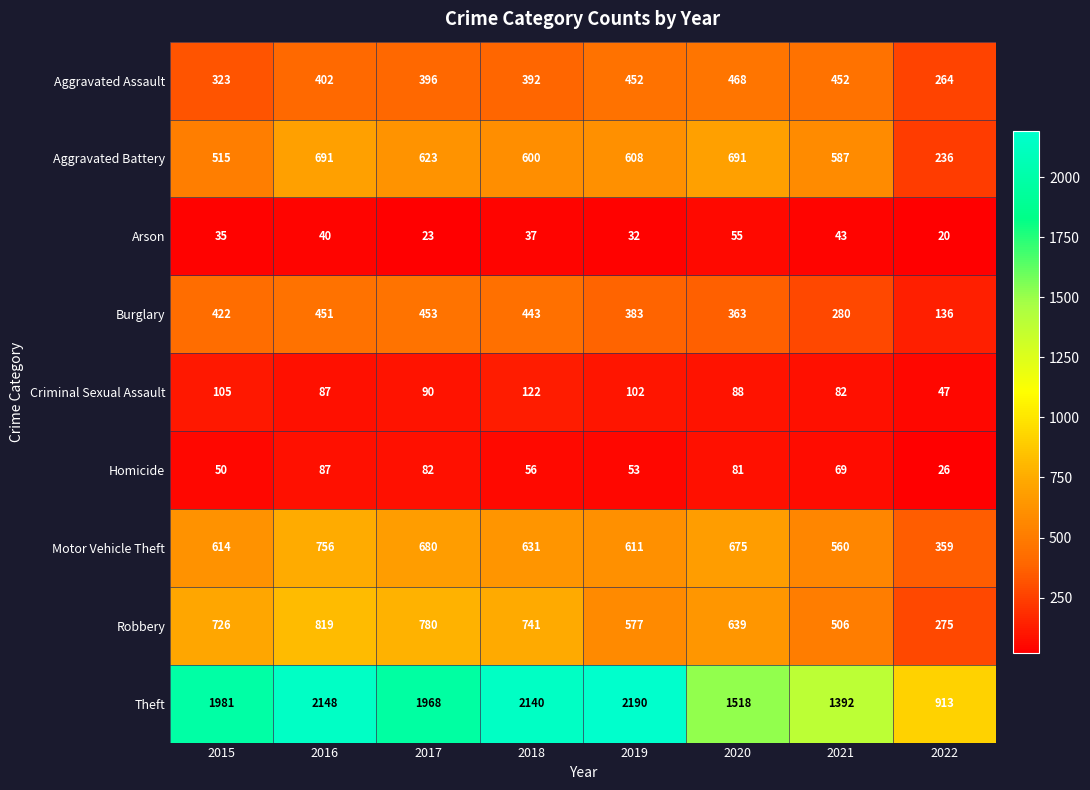

Which series has the largest total across all categories?

Theft